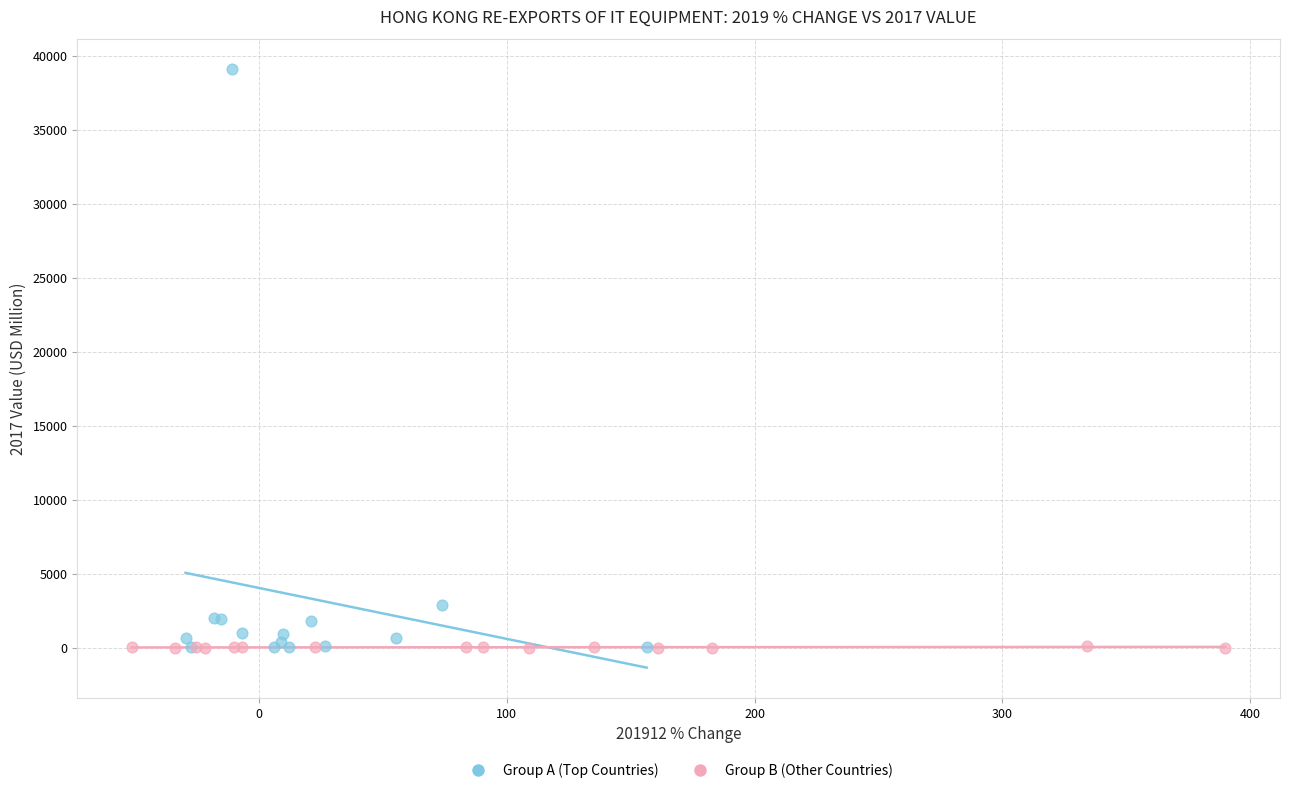

Which series reaches the maximum Y coordinate?

Group A (Top Countries)